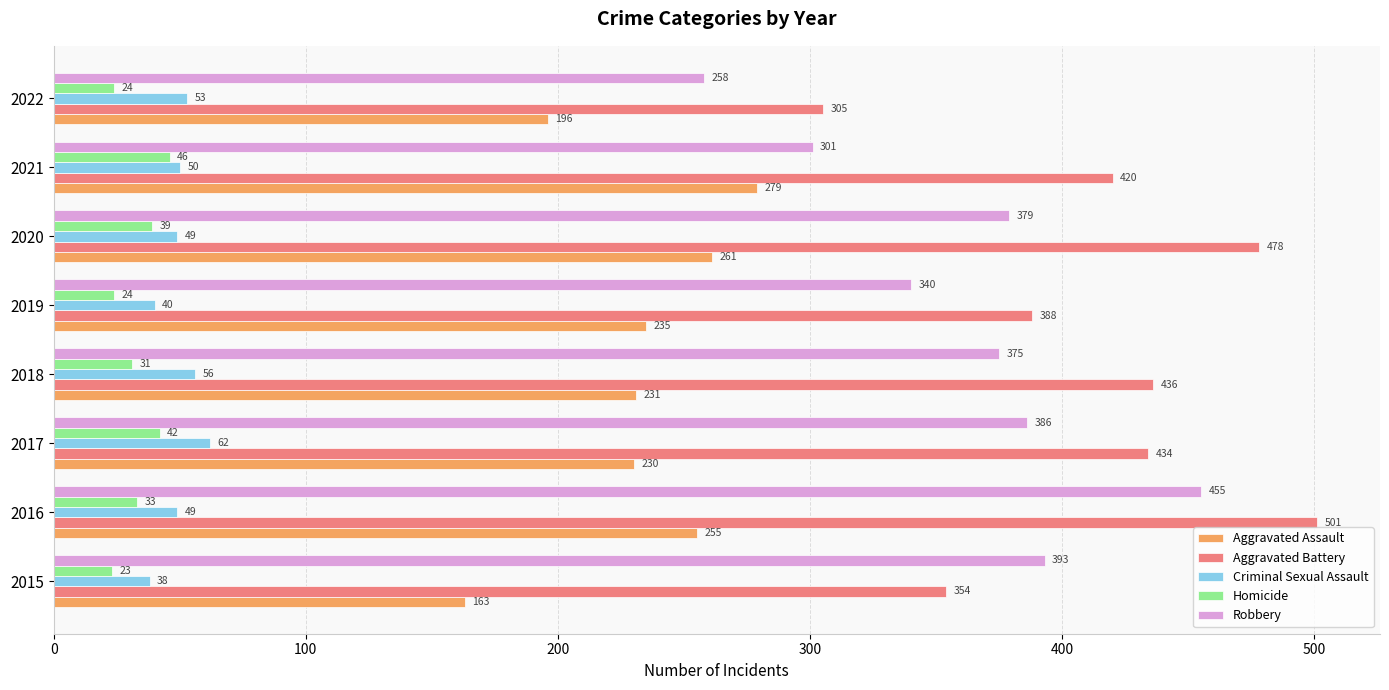

Rank the series by their maximum value, from highest to lowest.

Aggravated Battery, Robbery, Aggravated Assault, Criminal Sexual Assault, Homicide